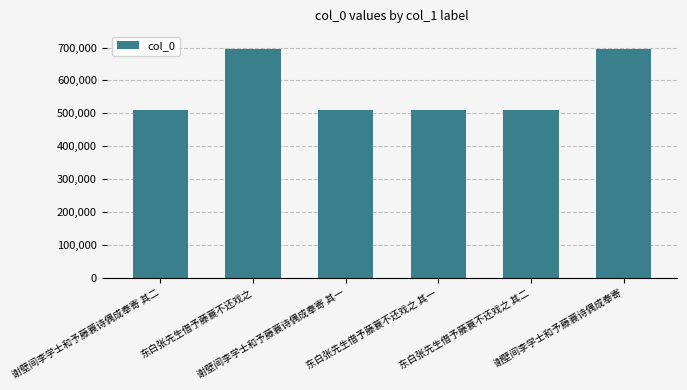

What value does the data have at 谢壁间李学士和予藤蓑诗偶成奉寄 其二, to the nearest 50?

511500